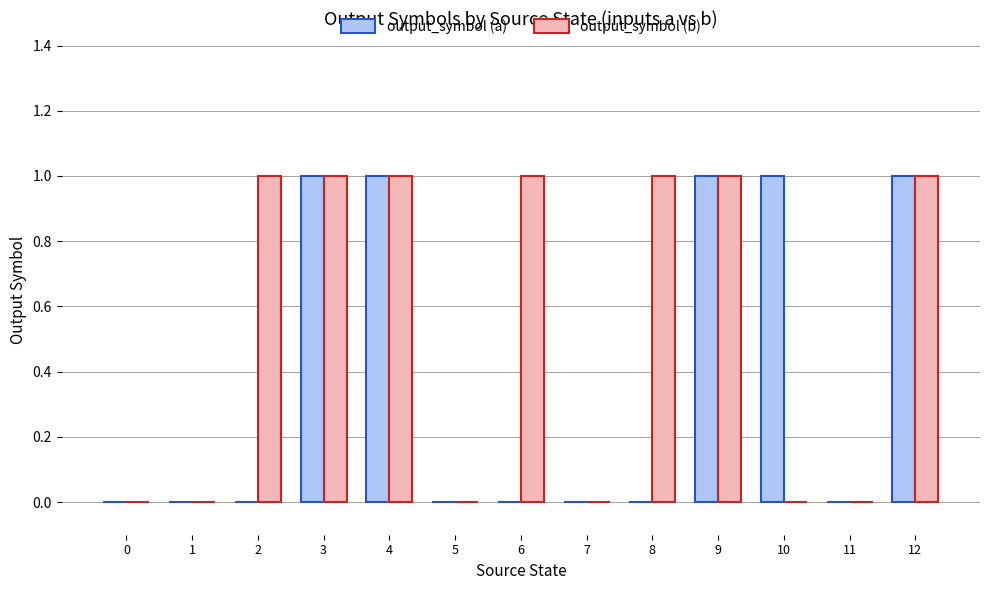

Are the bars grouped side by side (vs. stacked)?

Yes